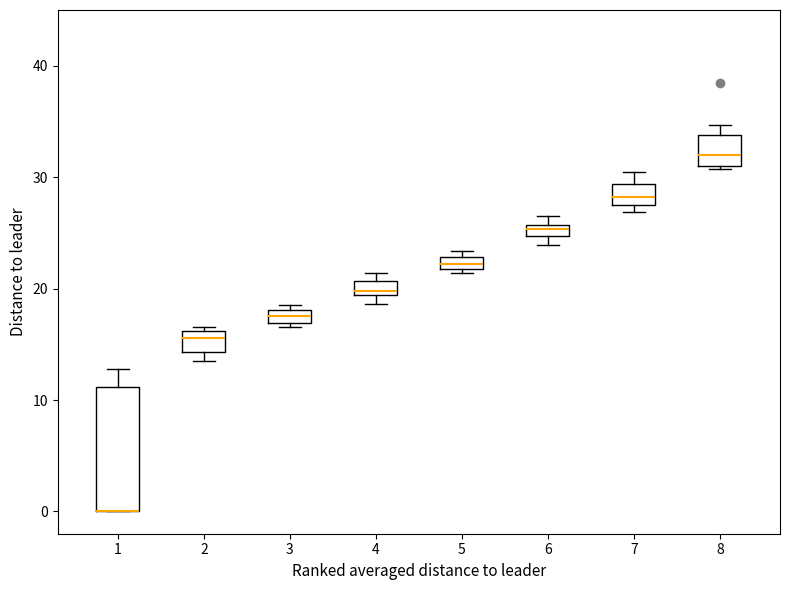

Comparing the boxes themselves (not the whiskers), which one is the tallest?

1